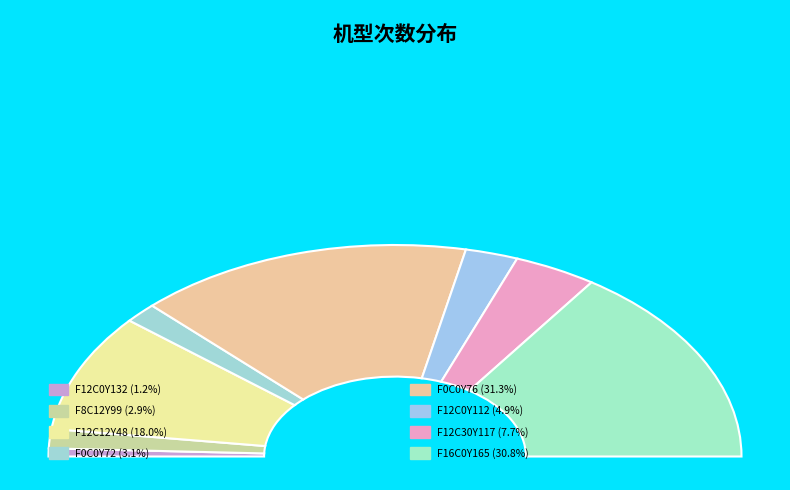

Does any single category account for the majority?

No